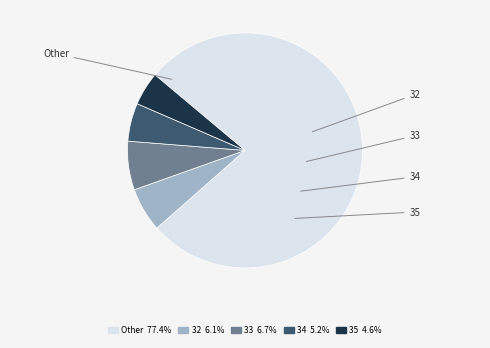

How many slices are in this pie chart?

5